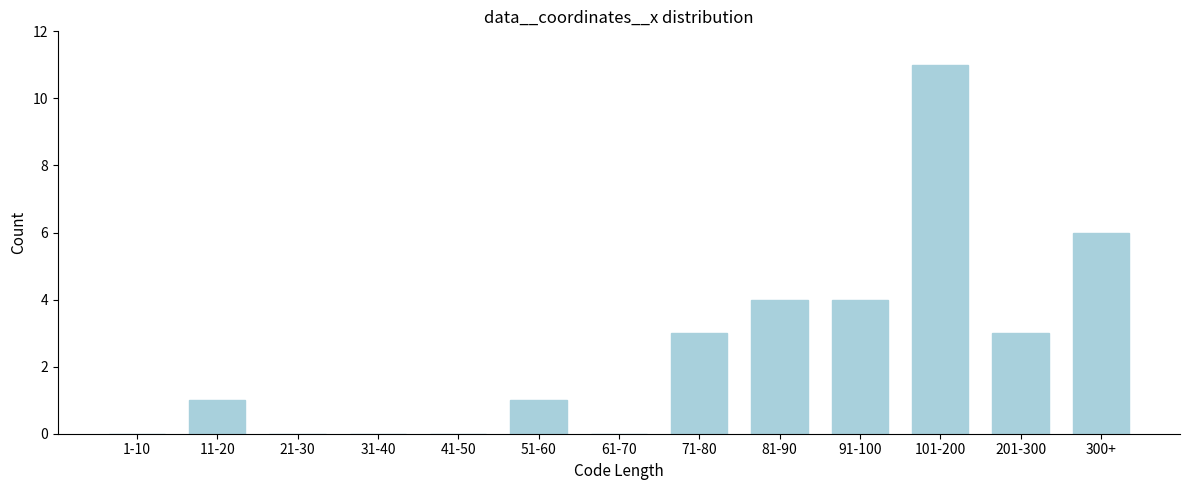

Reading left to right, list all the values displayed in this chart.

1-10=0	11-20=1	21-30=0	31-40=0	41-50=0	51-60=1	61-70=0	71-80=3	81-90=4	91-100=4	101-200=11	201-300=3	300+=6